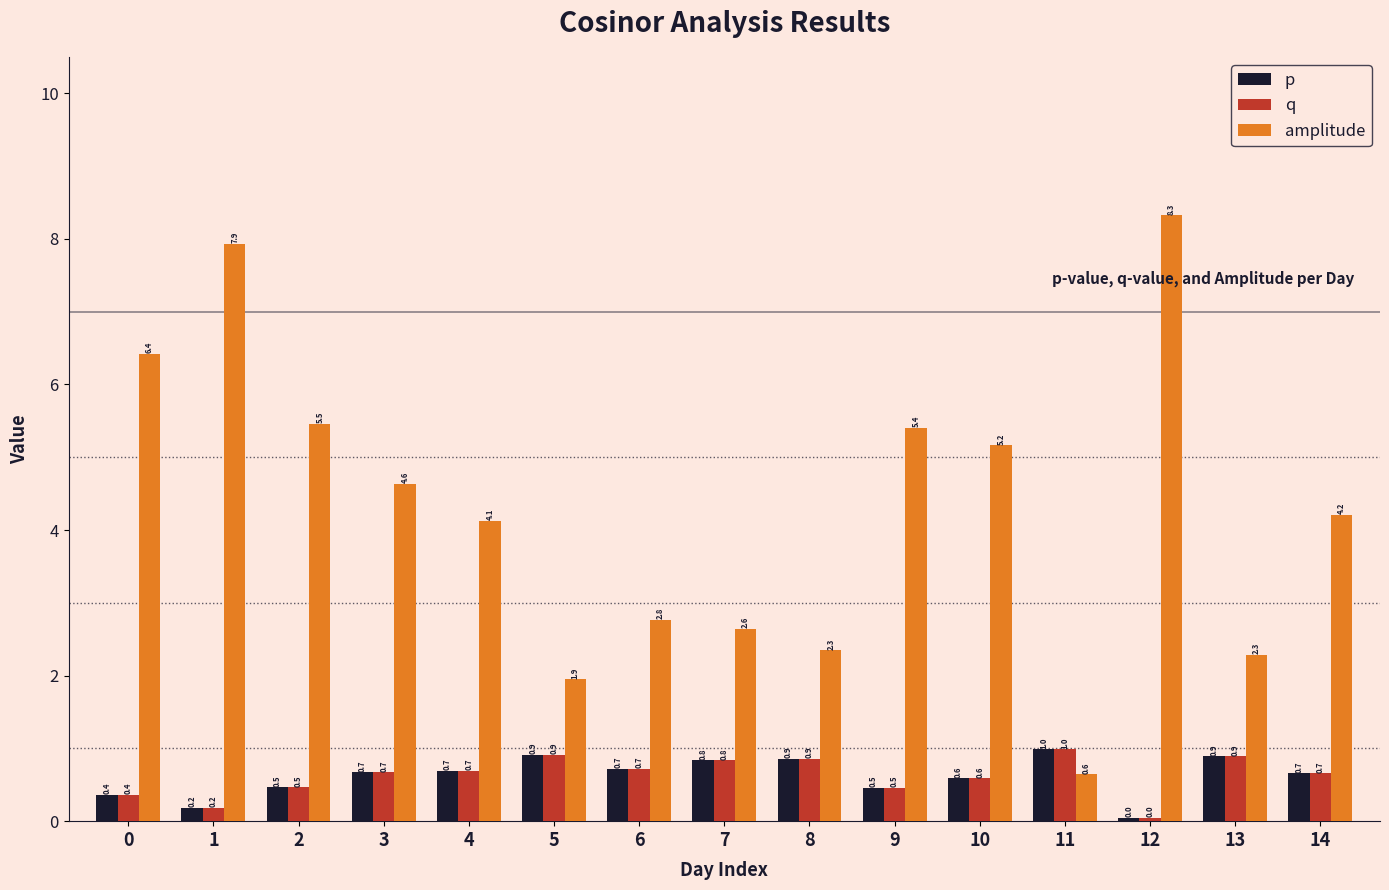

At which category is the sum across all series the highest?

12